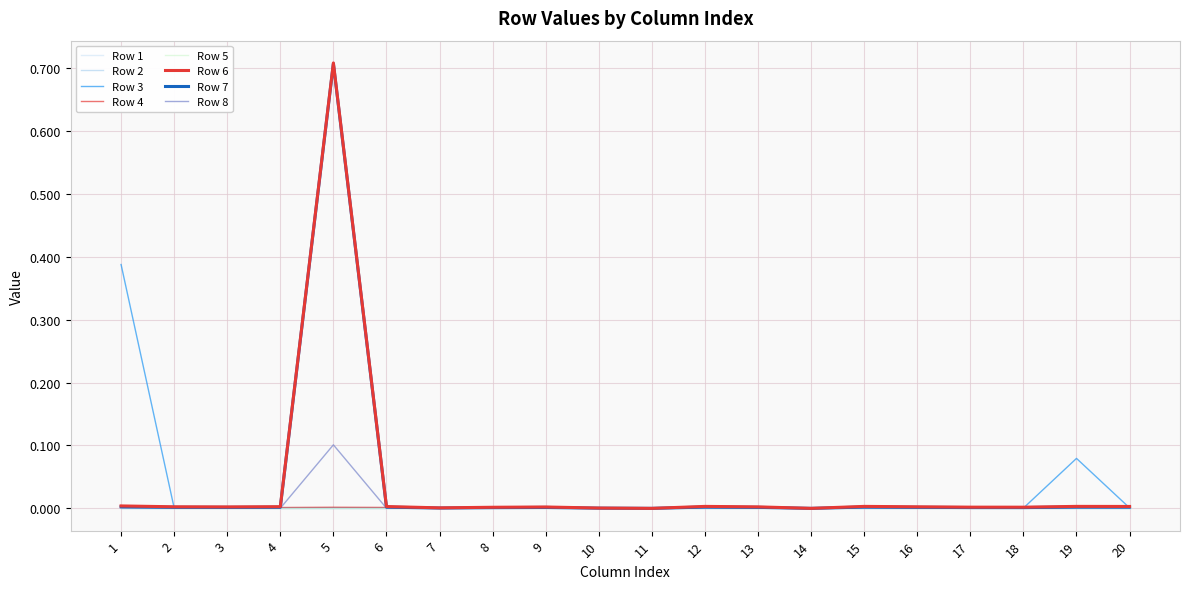

What is the difference between the maximum and minimum values in the Row 8 series?

0.1